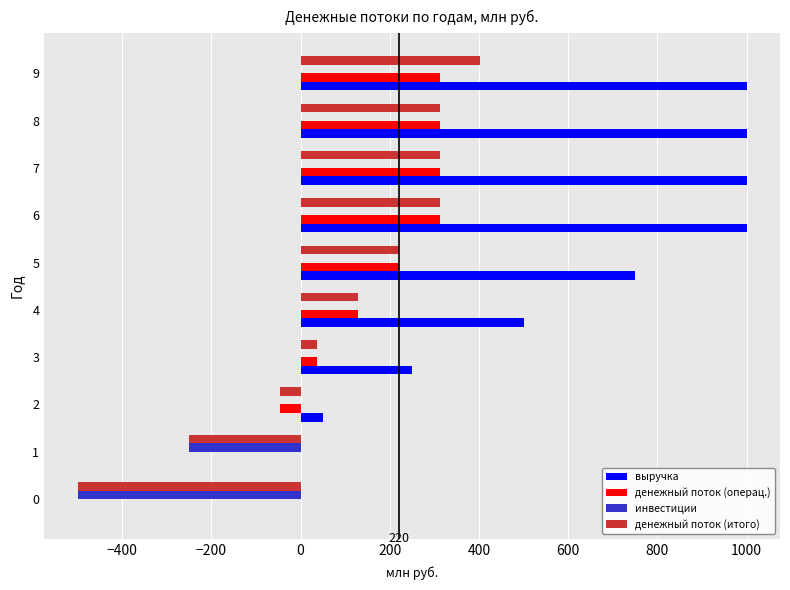

Count the number of data series in this chart.

4